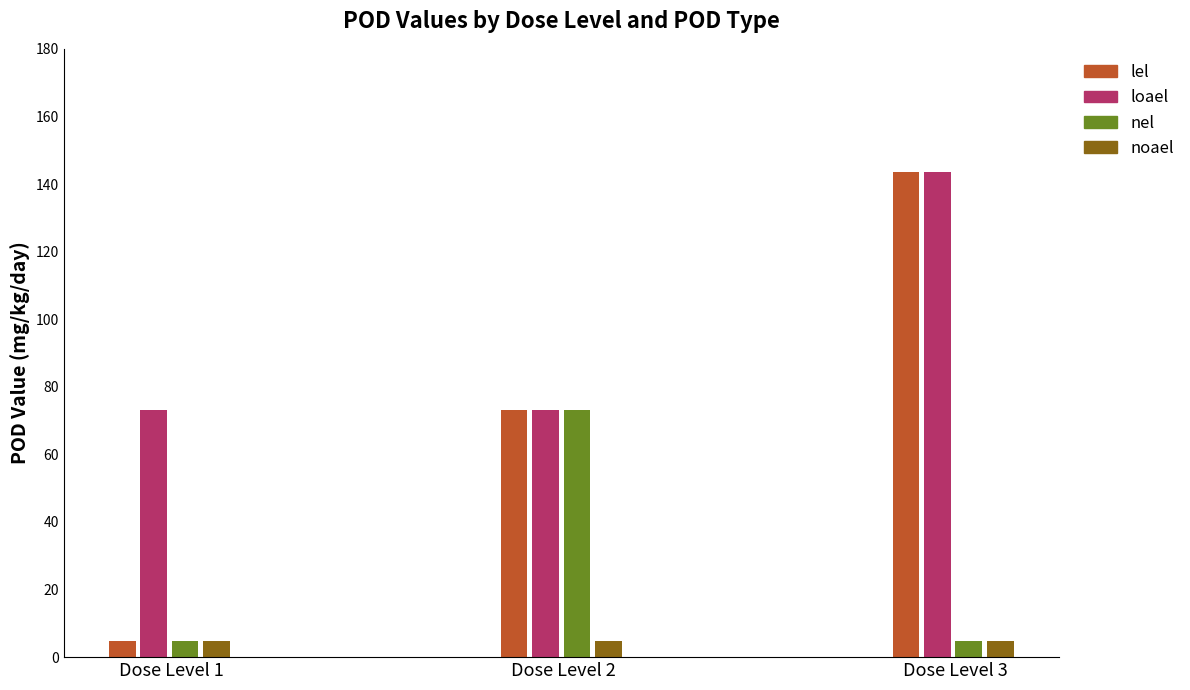

Reading left to right, extract all data points from this chart.

lel: 4.9	73.1	143.5
loael: 73.1	73.1	143.5
nel: 4.9	73.1	4.9
noael: 4.9	4.8	4.9